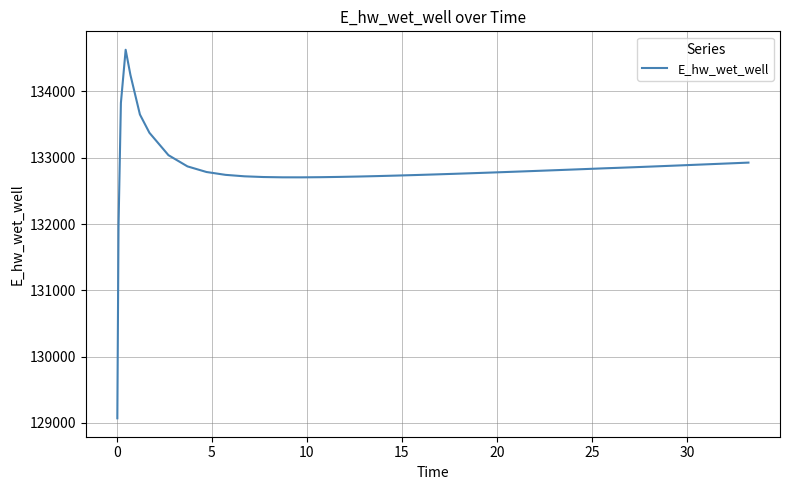

What is the difference between the maximum and minimum values?

5557.7